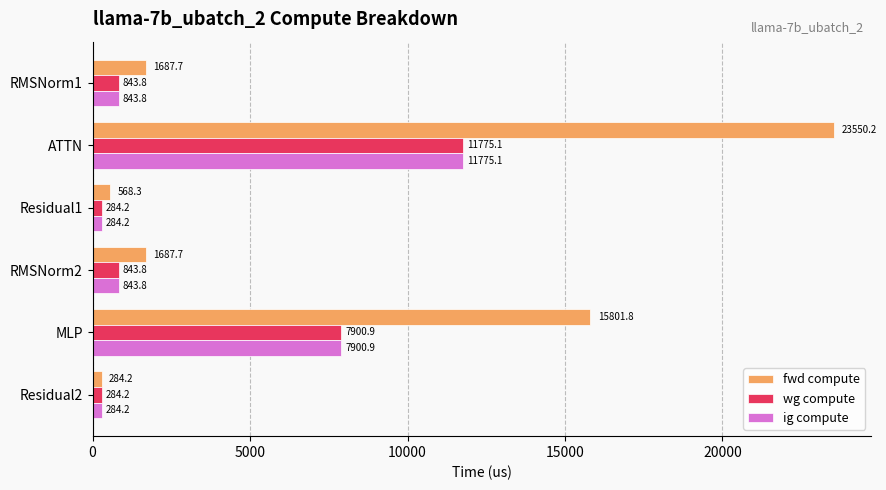

The ig compute series shows 7900.9 at MLP. True or false?

True